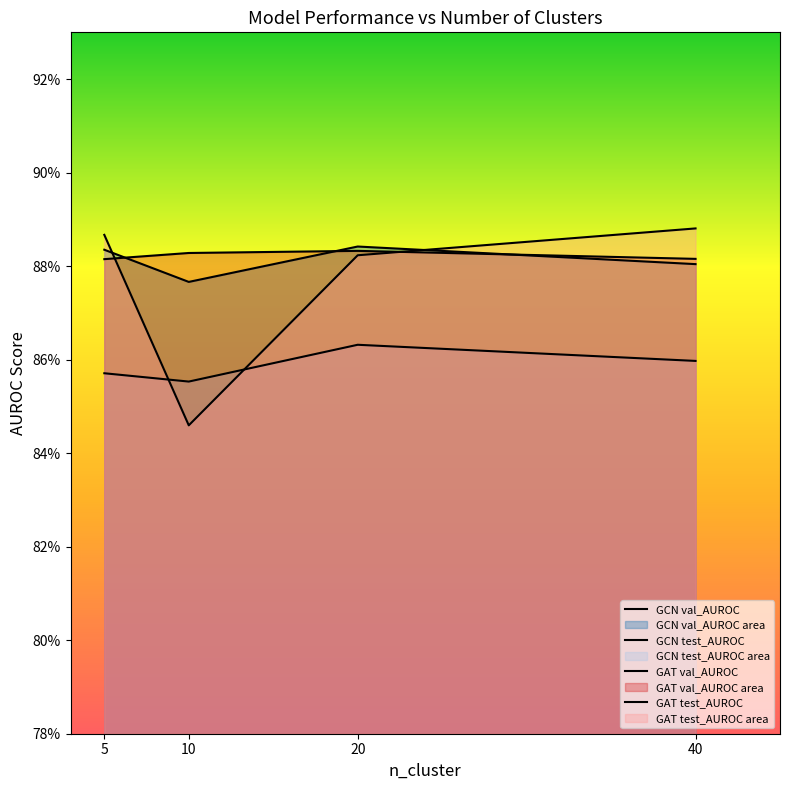

What is the sum of the GAT val_AUROC values at 5 and 20?

1.8